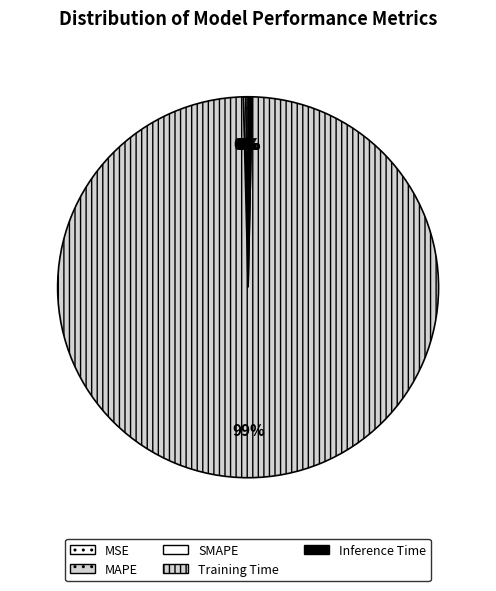

To the nearest percent, what is the difference between the SMAPE and Training Time slice percentages?

99%